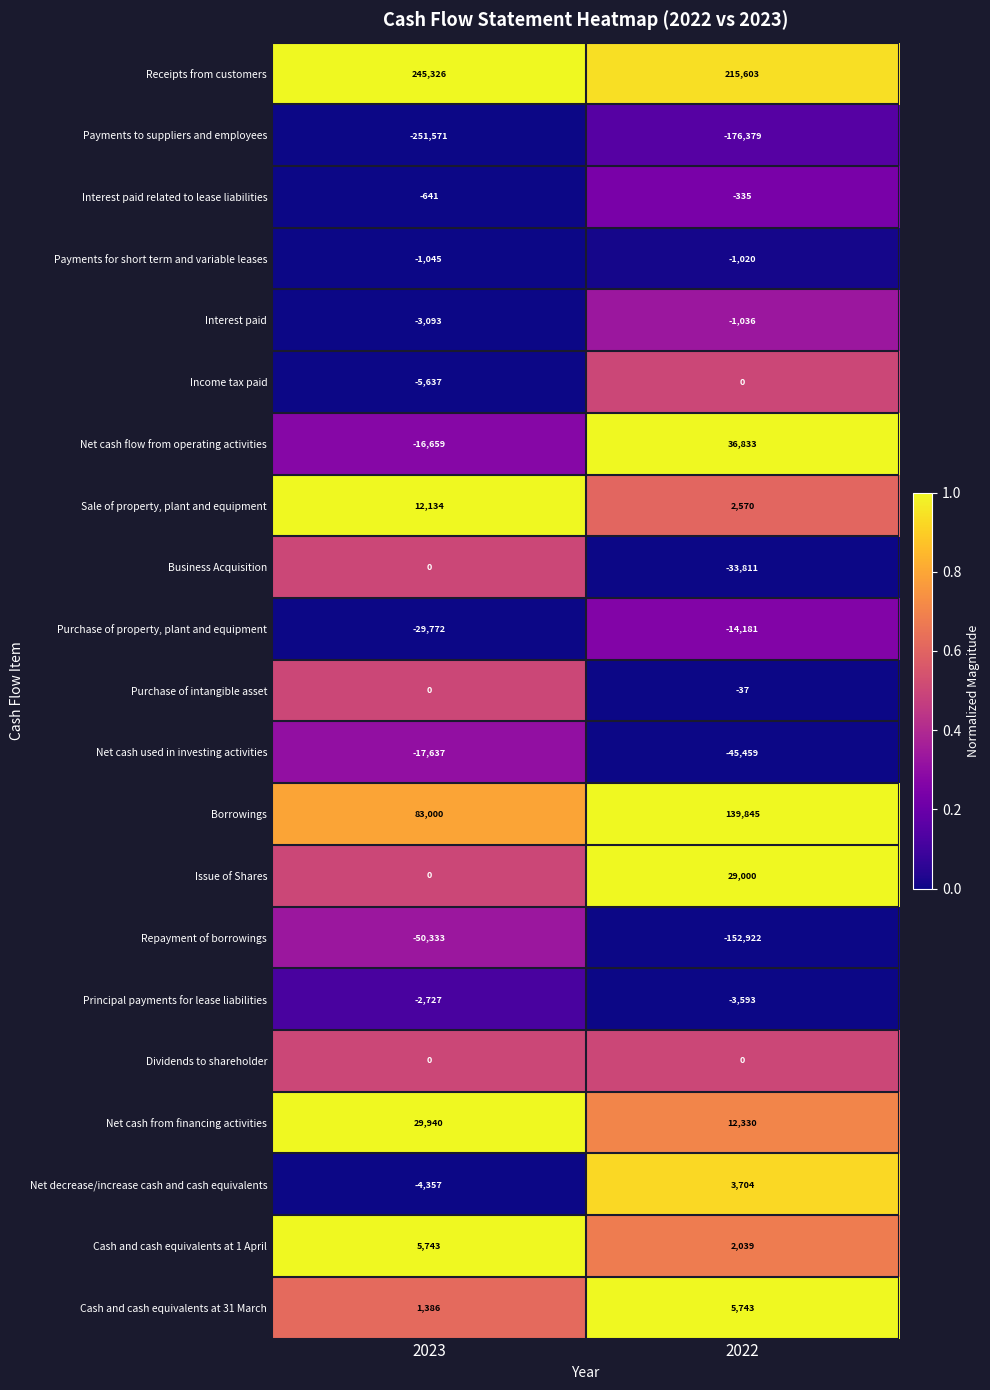

Where is Payments for short term and variable leases nearest to the value -1032?

2022